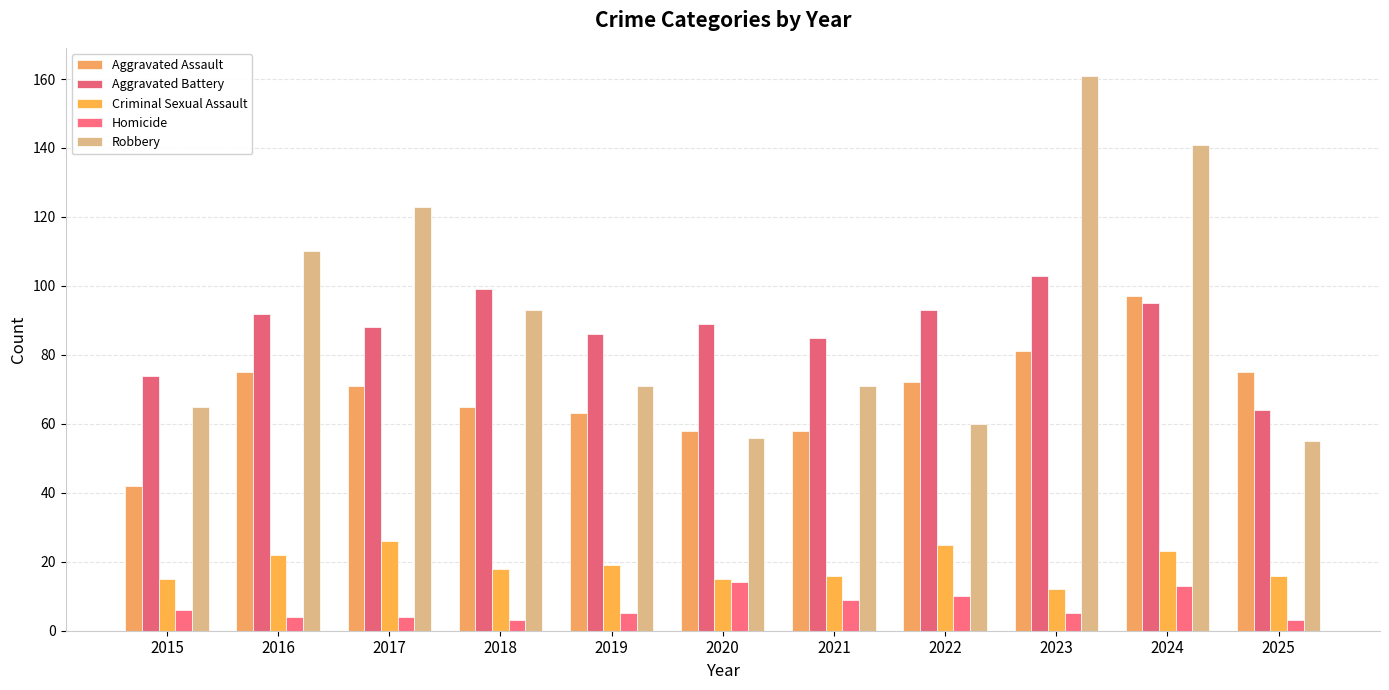

At which category is the sum across all series the highest?

2024